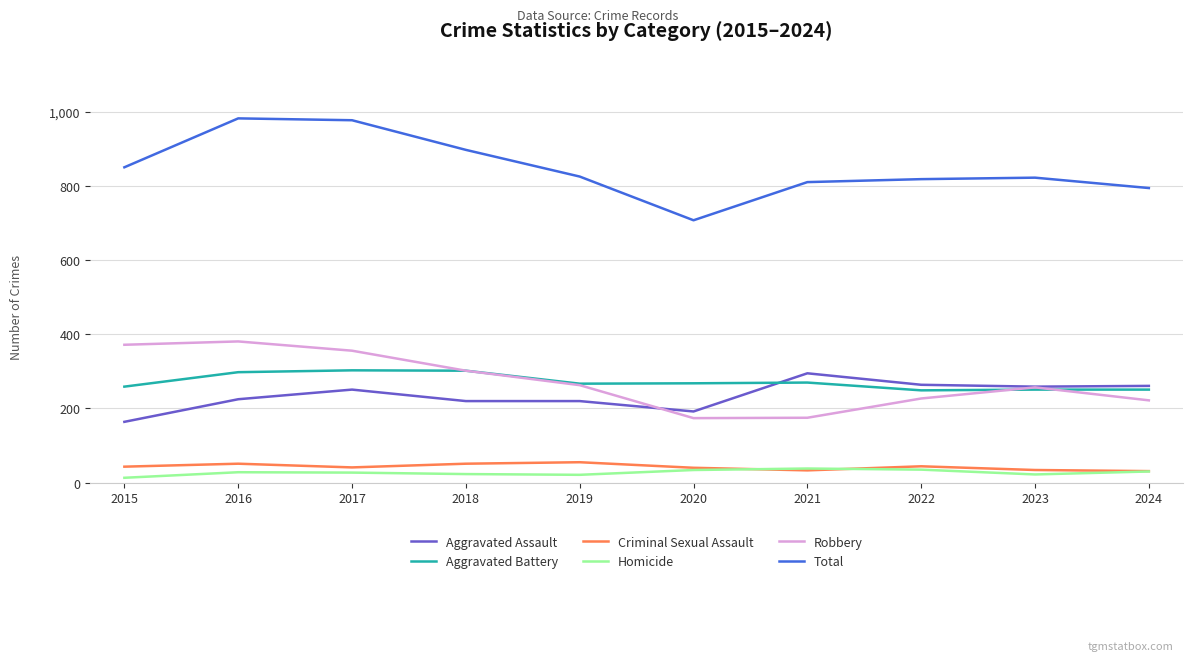

In Homicide, how many points are higher than both neighbors (excluding endpoints)?

2